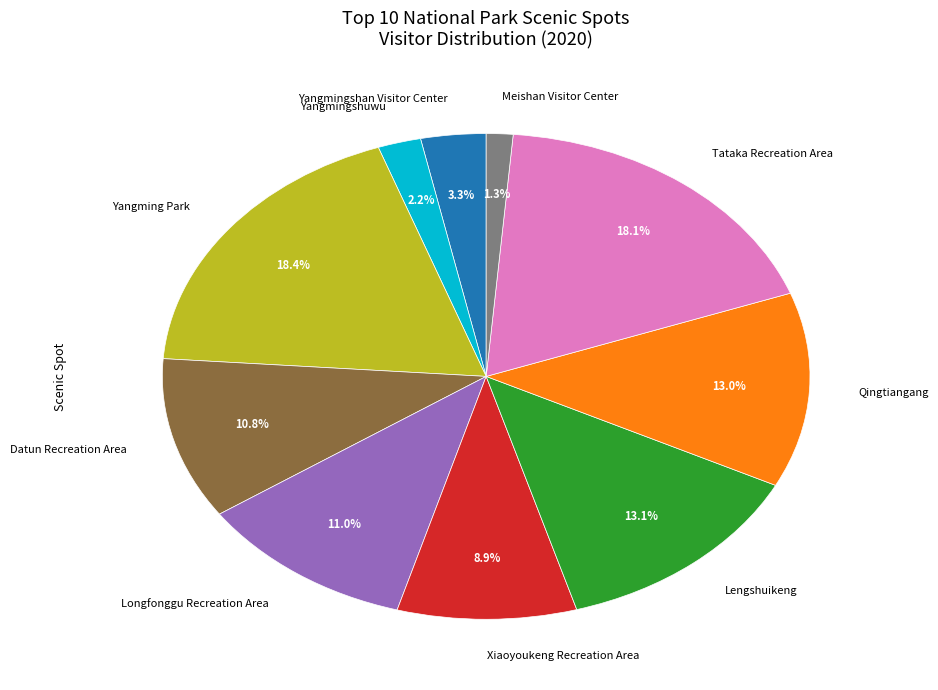

Does Datun Recreation Area account for over 50% of the chart?

No